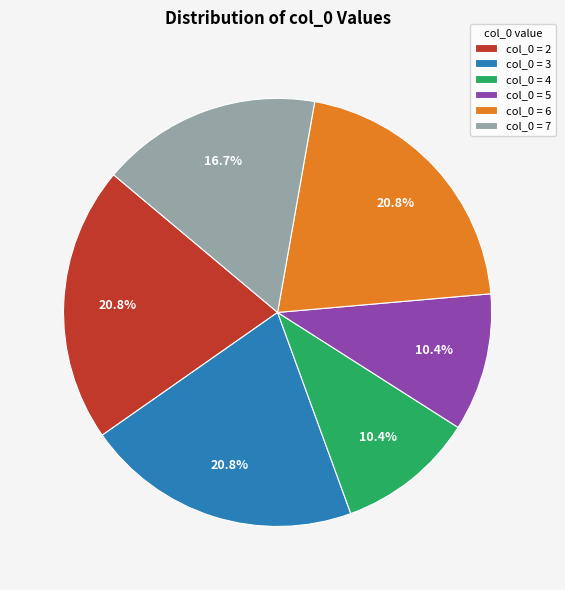

Is the sum of col_0 = 3 and col_0 = 6 greater than half?

No